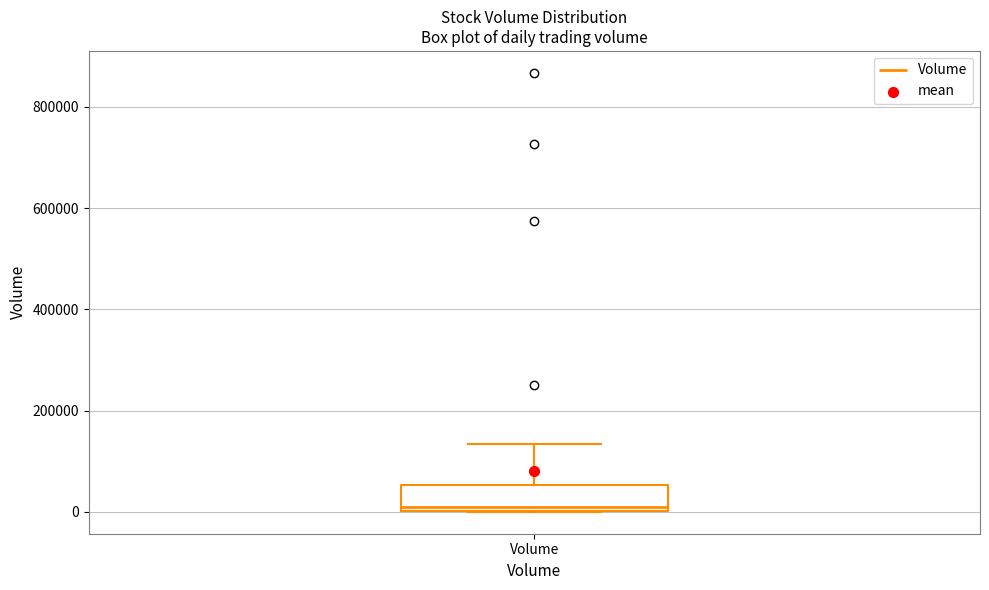

Where is the lower edge of the box for Volume on the y-axis? The values are not printed on the chart, so give them approximately, as read against the axis.

0